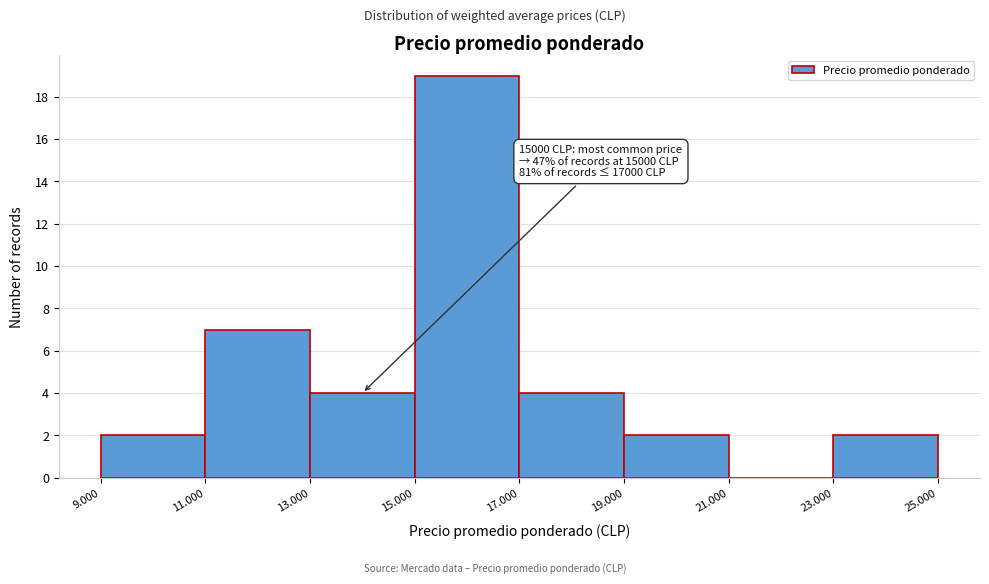

Reading left to right, extract all data points from this chart.

9.000=2	11.000=7	13.000=4	15.000=19	17.000=4	19.000=2	21.000=0	23.000=2